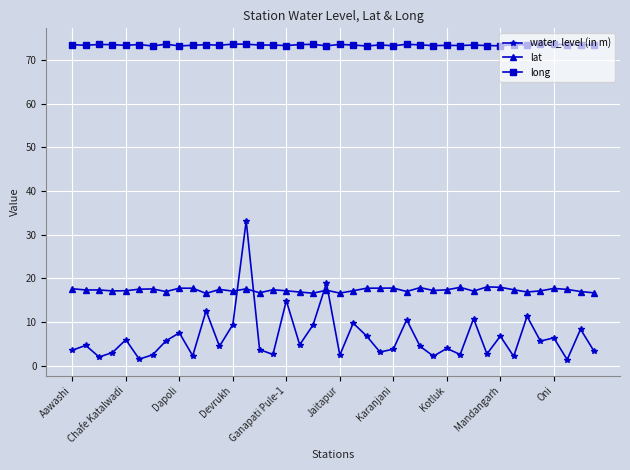

Which series has the widest spread of values?

water_level (in m)